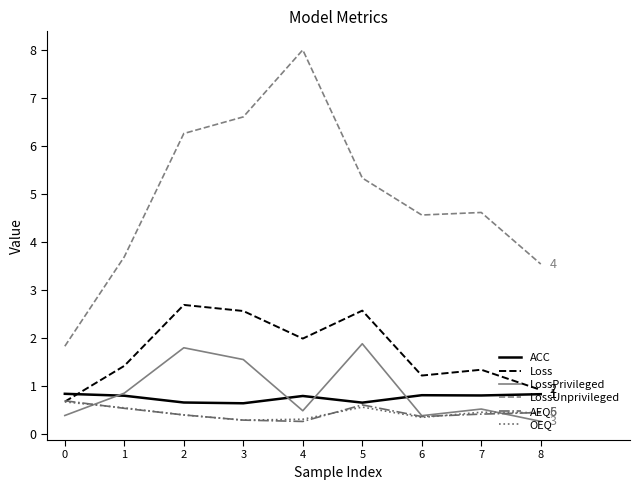

Is the value of ACC at 8 greater than the value of LossPrivileged at 3?

No